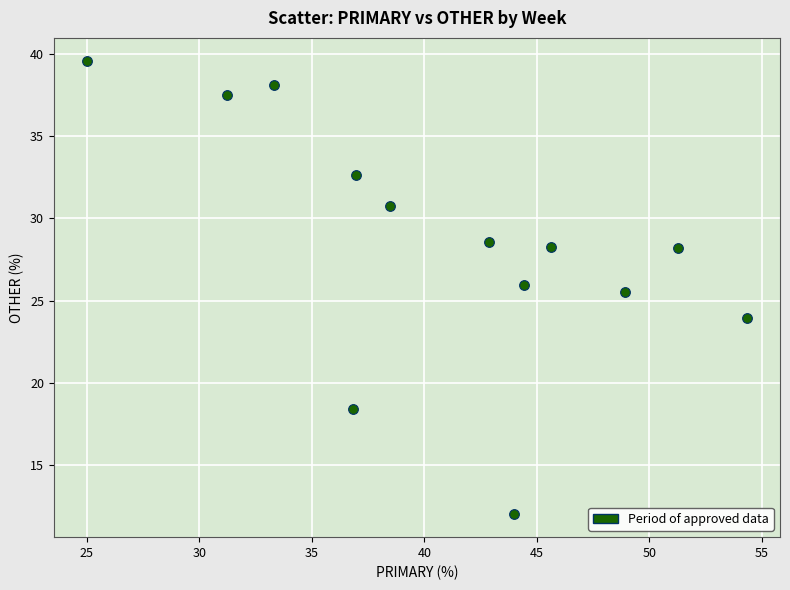

What is the range of Y values (max minus min)?

27.6